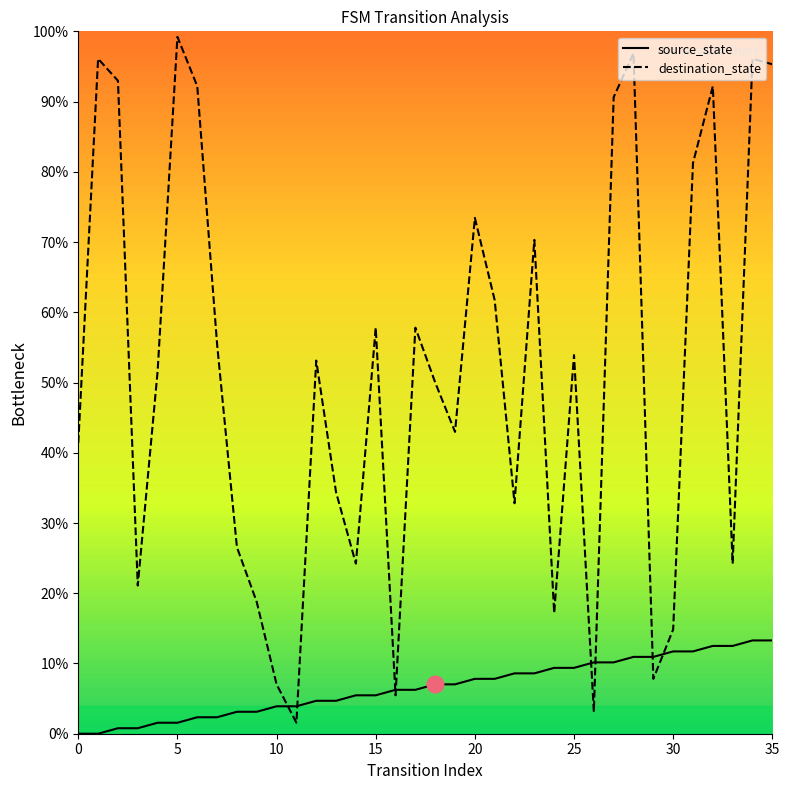

What is the minimum value for destination_state?

1.6